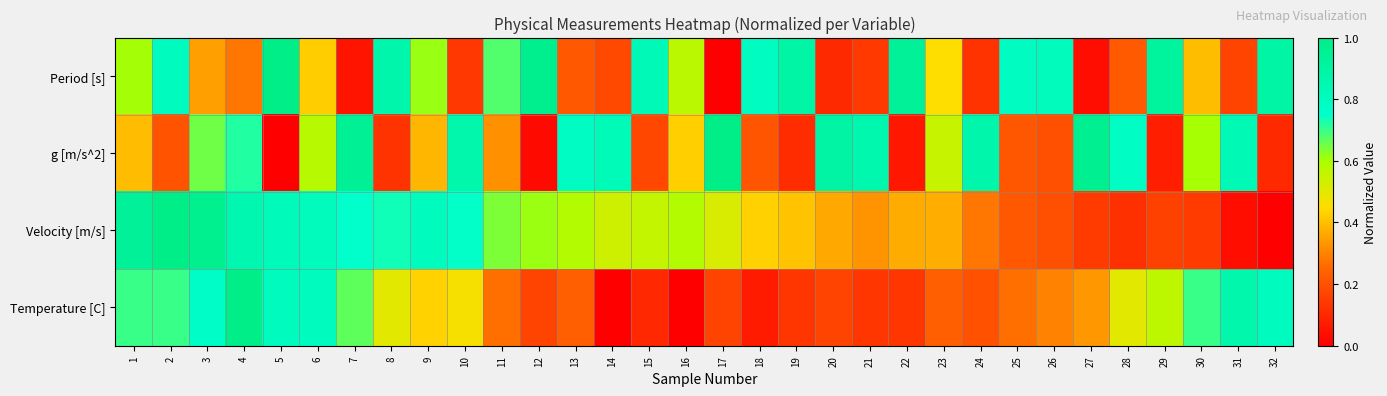

What is the total value across all series at 20?

1.5